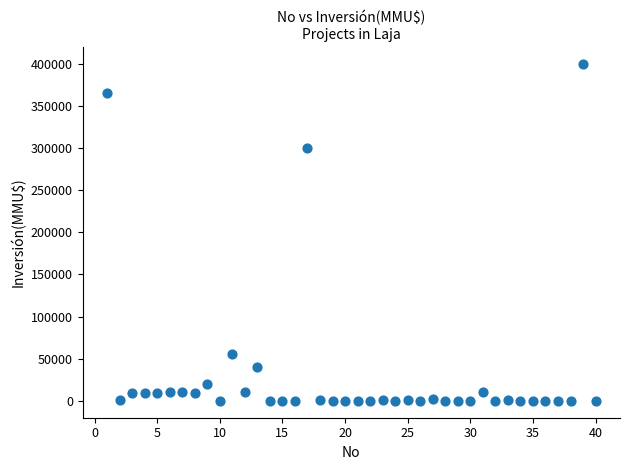

What is the range of X values (max minus min)?

39